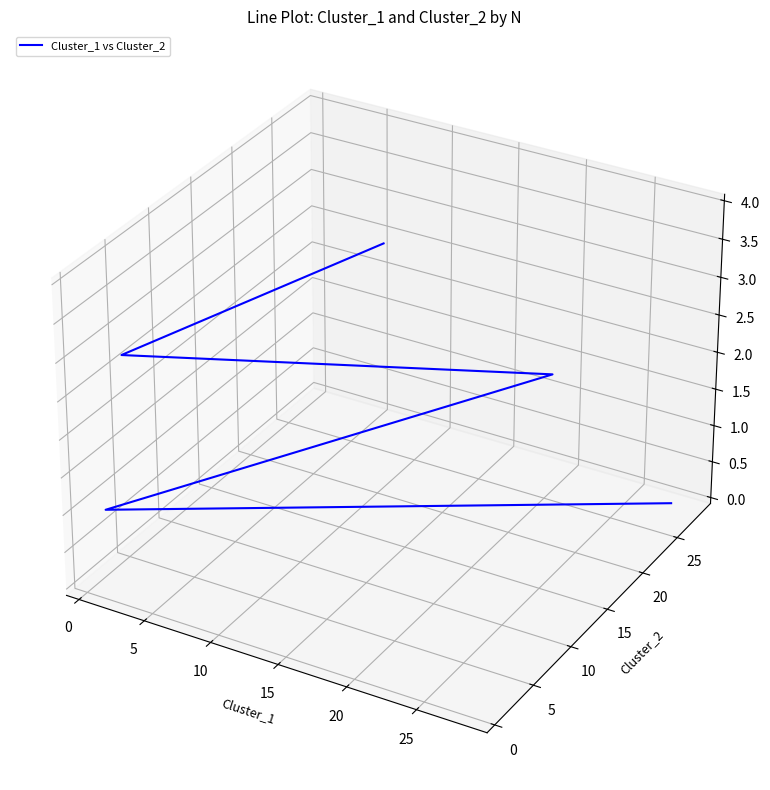

Count the number of values greater than 0.

3